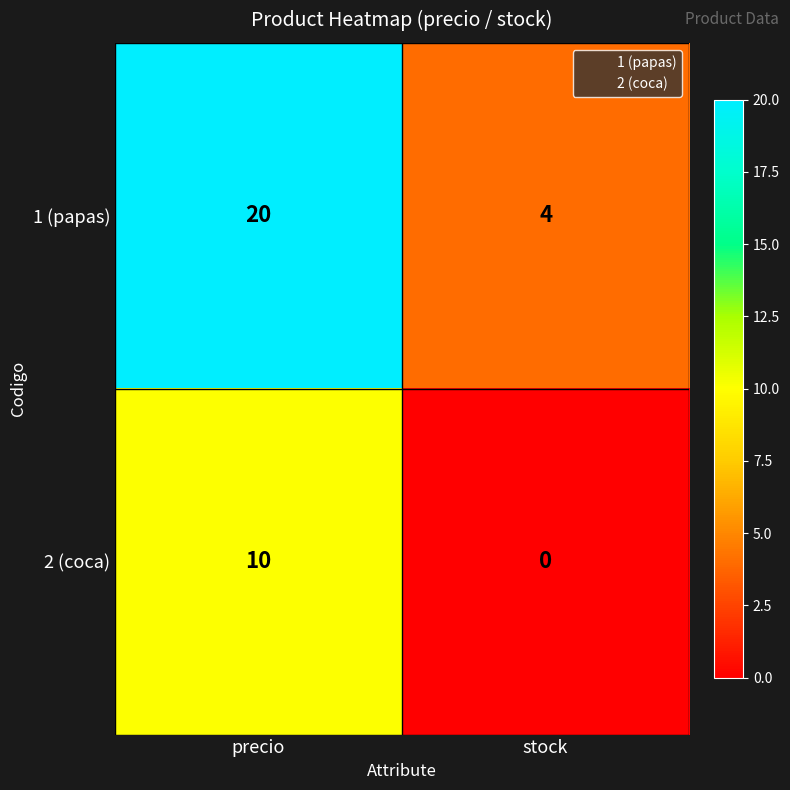

Which series has the largest range (max minus min)?

1 (papas)